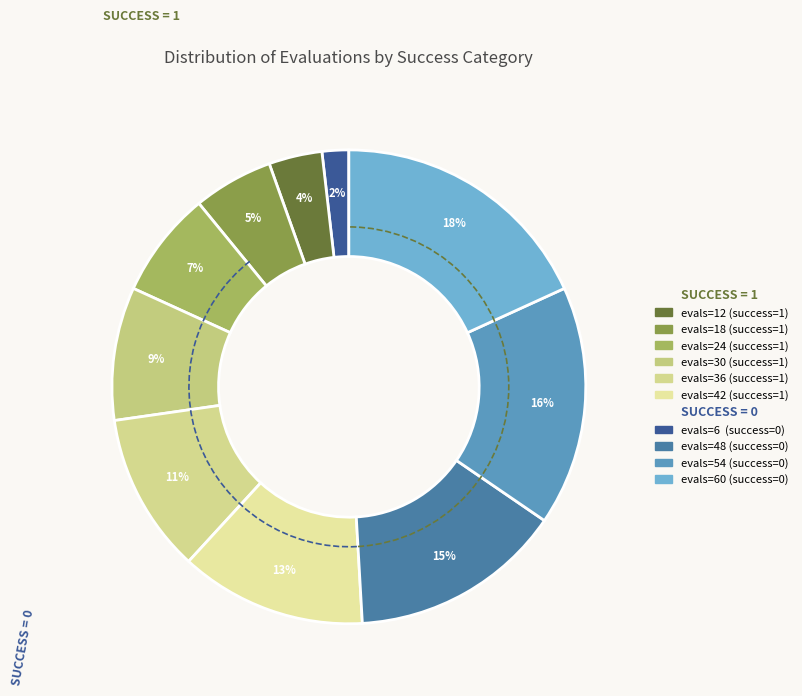

What is the largest slice in the pie chart?

evals=60